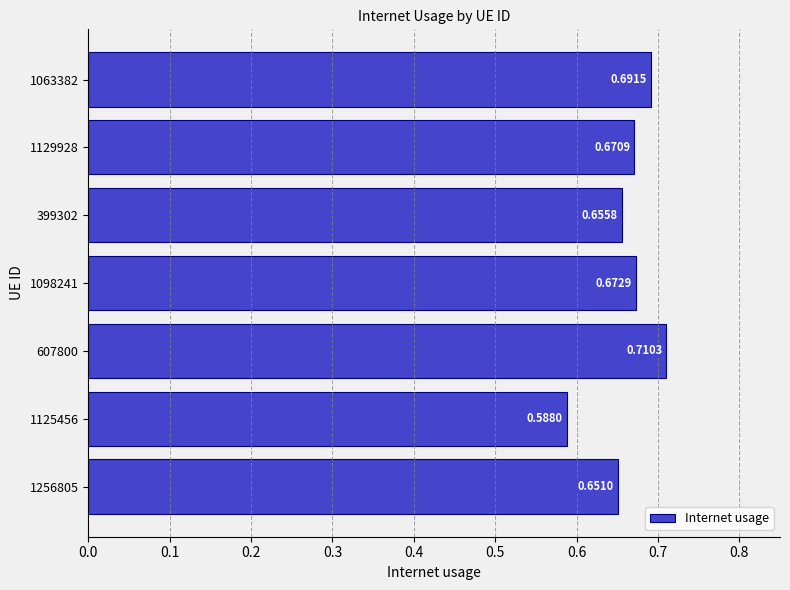

Rank the categories by value from lowest to highest.

1125456, 1256805, 399302, 1129928, 1098241, 1063382, 607800